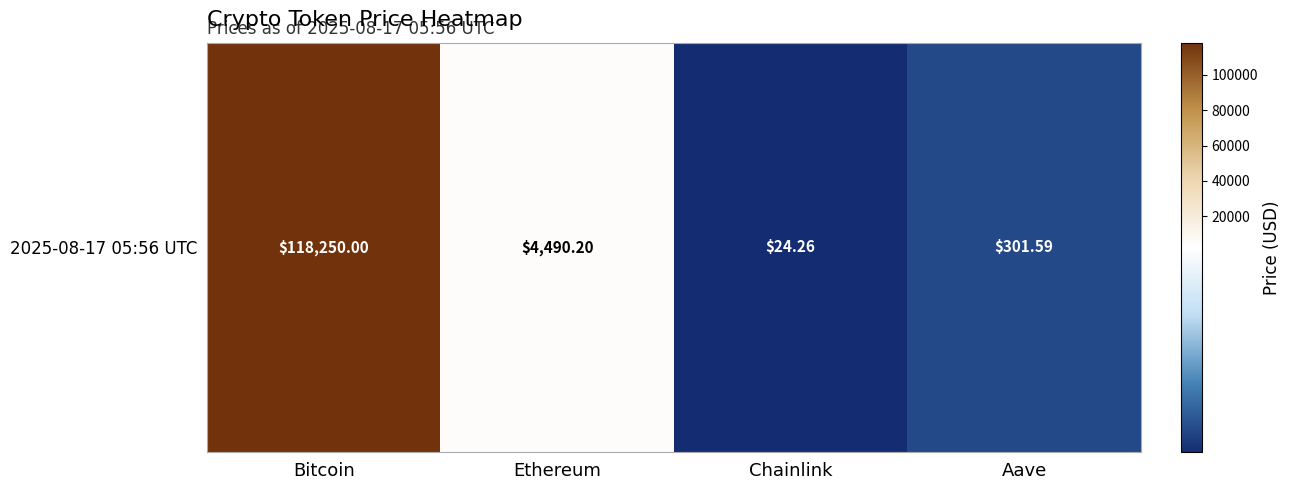

What is the maximum value shown in the chart?

118250.0